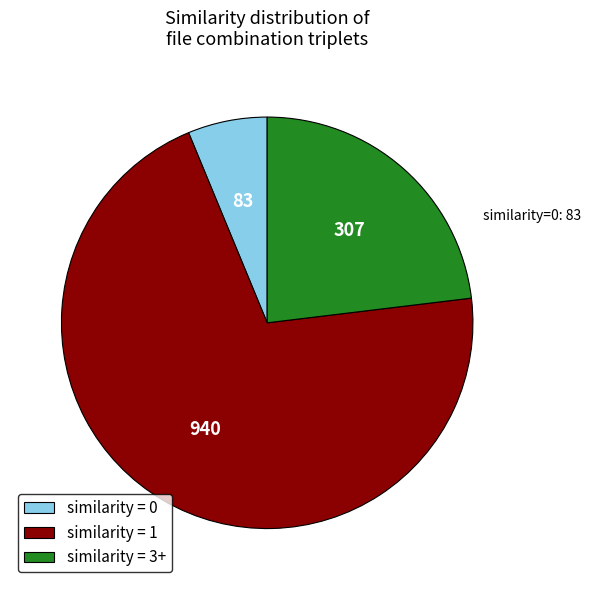

Which has a higher value, similarity = 0 or similarity = 1?

similarity = 1